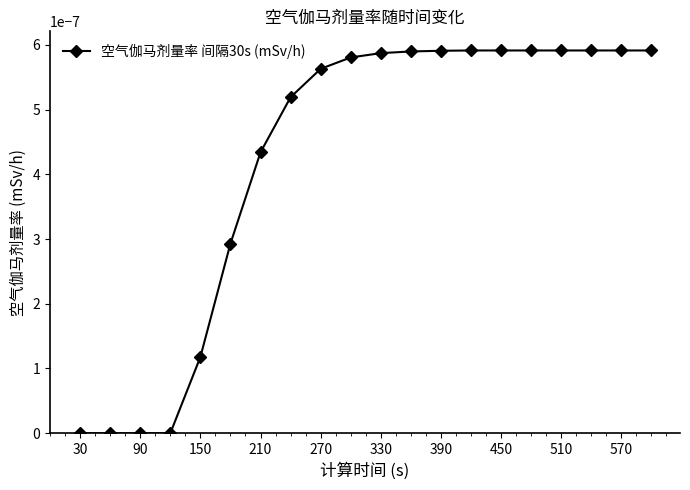

Which has a higher value, 90 or 450?

450